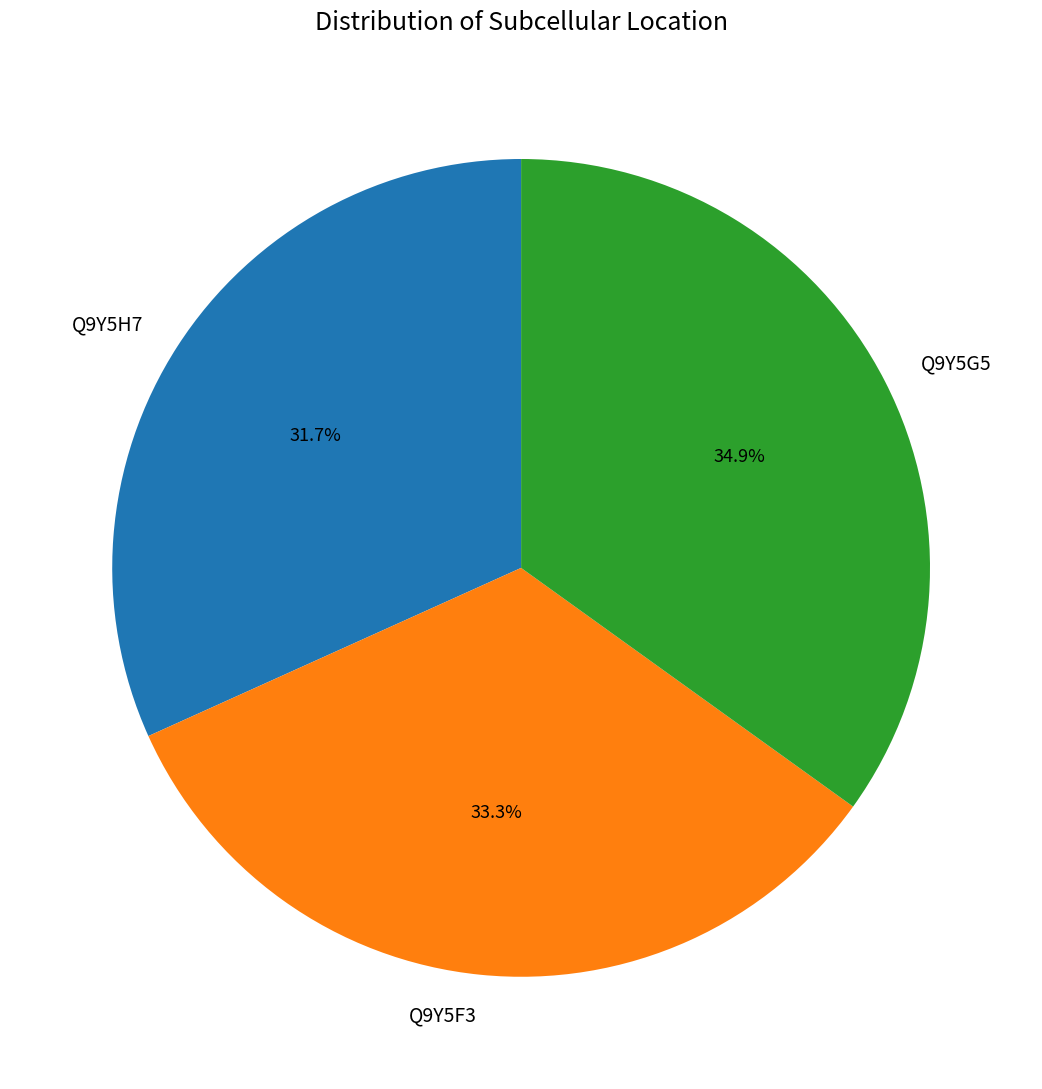

How many slices are in this pie chart?

3